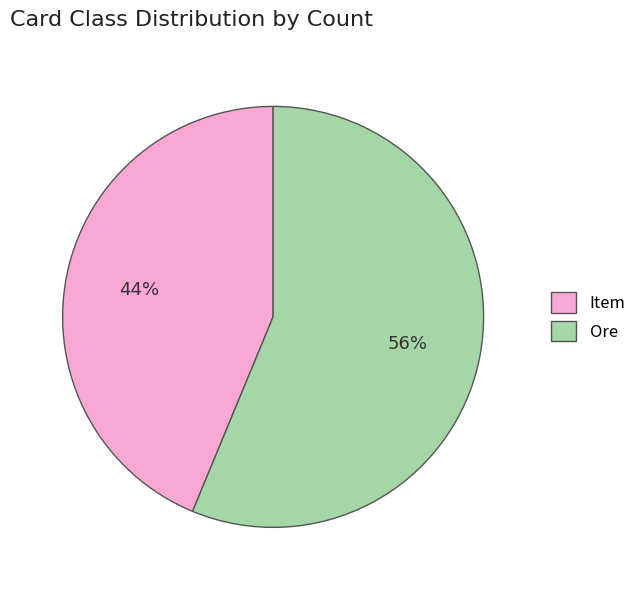

Does any single category account for the majority?

Yes